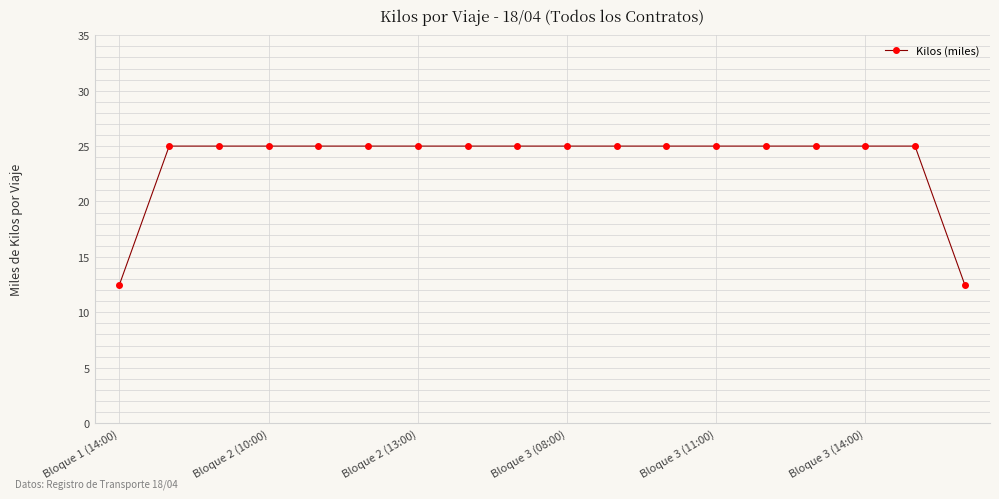

What is the smallest value displayed?

12.5